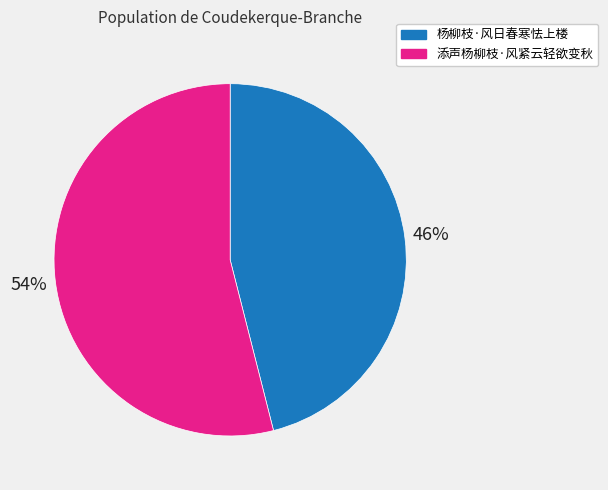

What is the largest slice in the pie chart?

添声杨柳枝·风紧云轻欲变秋